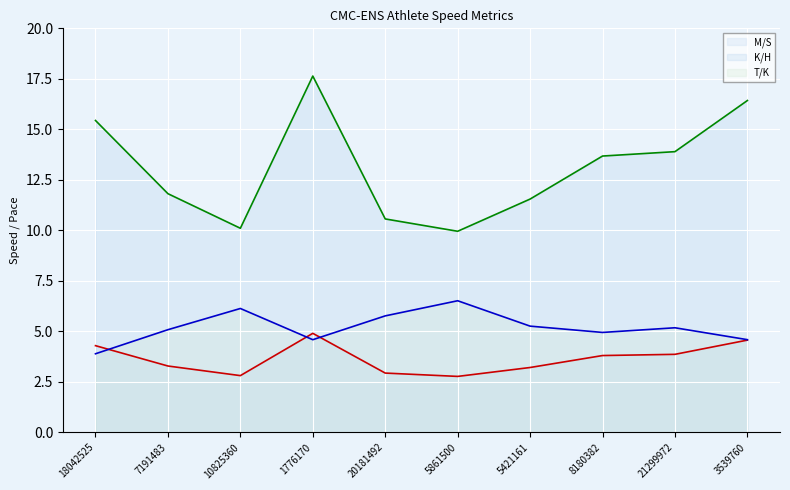

Count the number of data series in this chart.

3